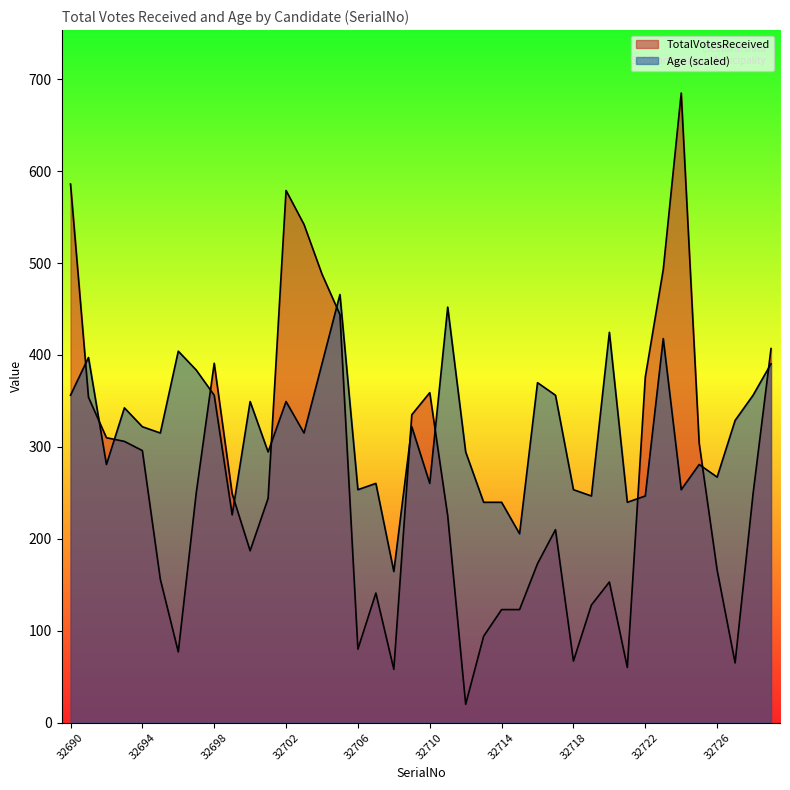

At which category does the chart reach its peak across all series?

32724